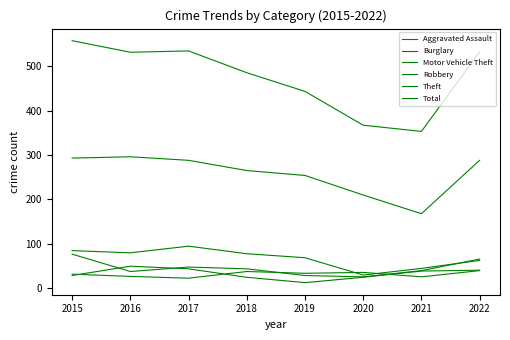

What is the value of the Theft point at the 6th from the left?

210